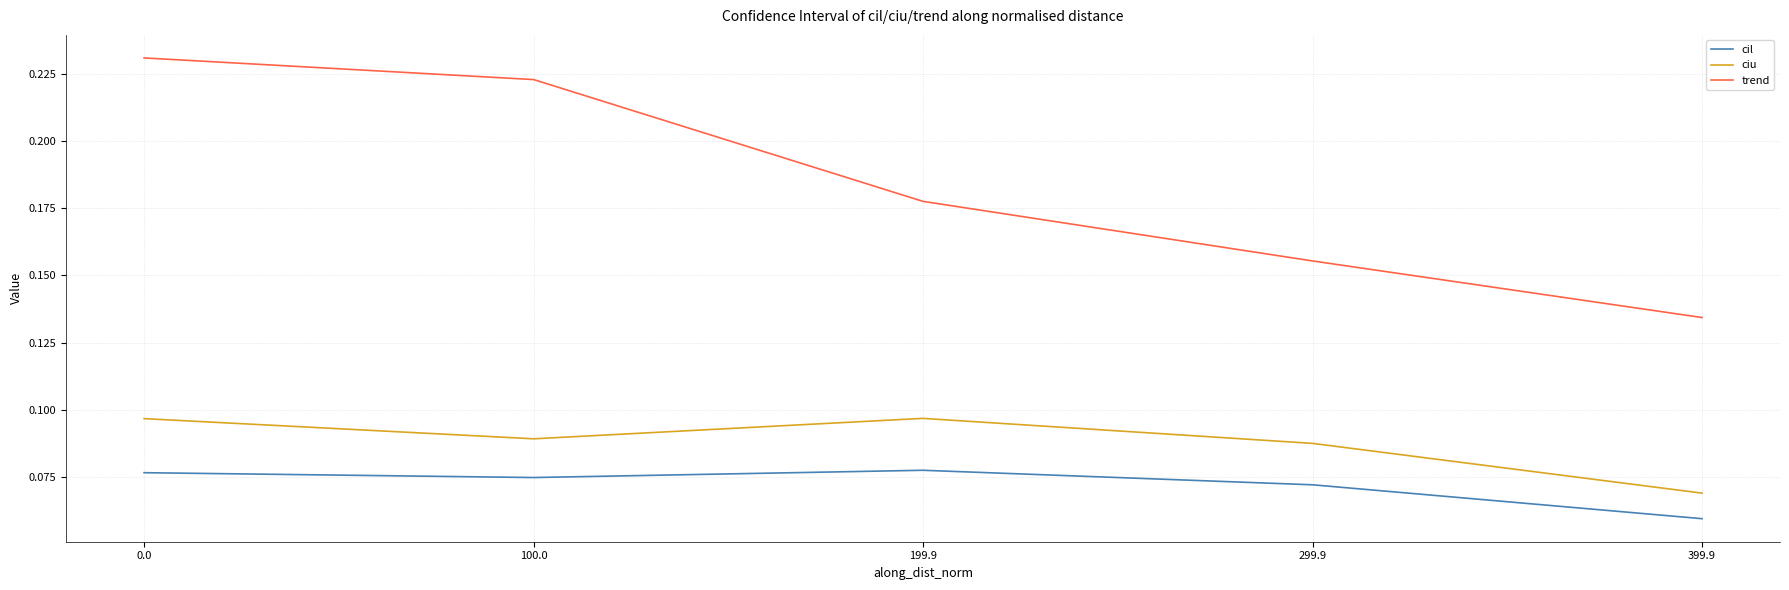

Is it true that trend equals 0.1 at 199.9?

False